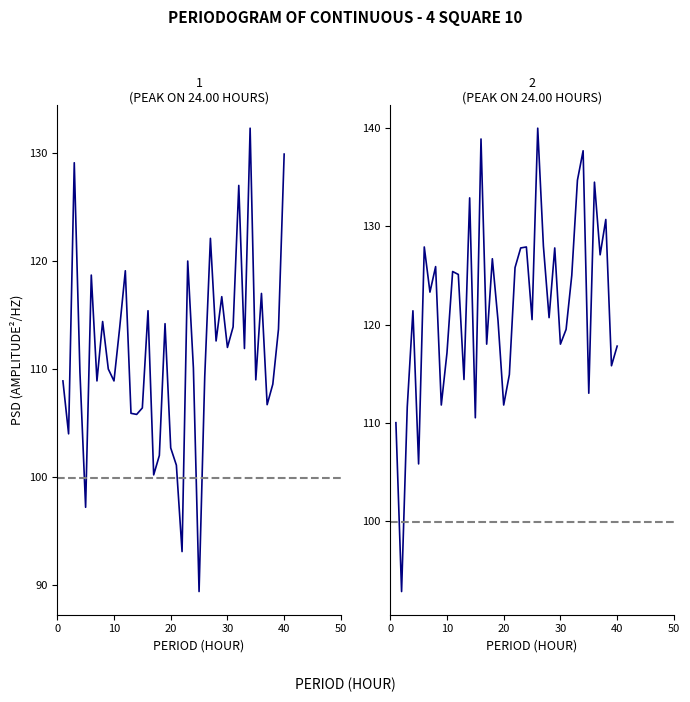

What is the difference between the ORT values at 28 and 5?

15.4